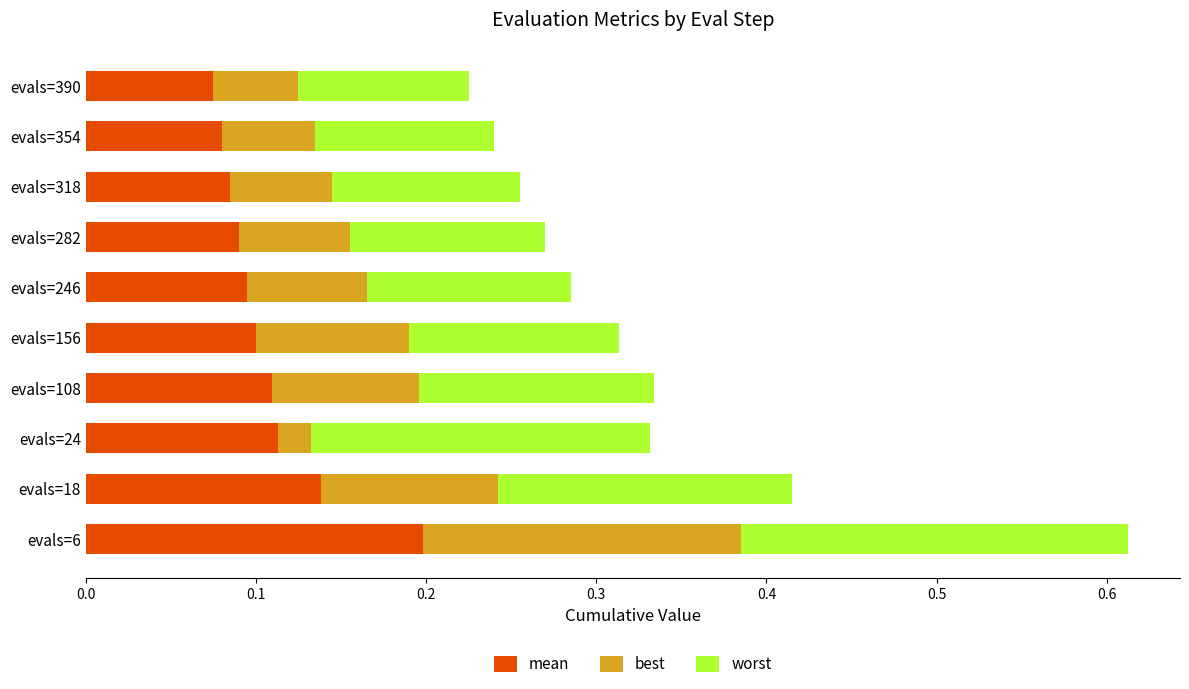

List the series in order of their overall mean, highest first.

worst, mean, best